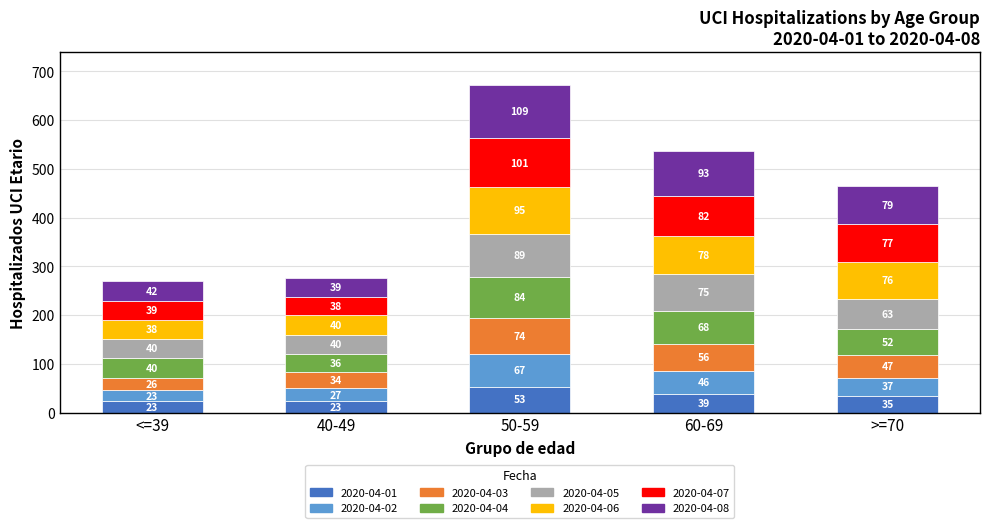

At which category is the sum across all series the highest?

50-59